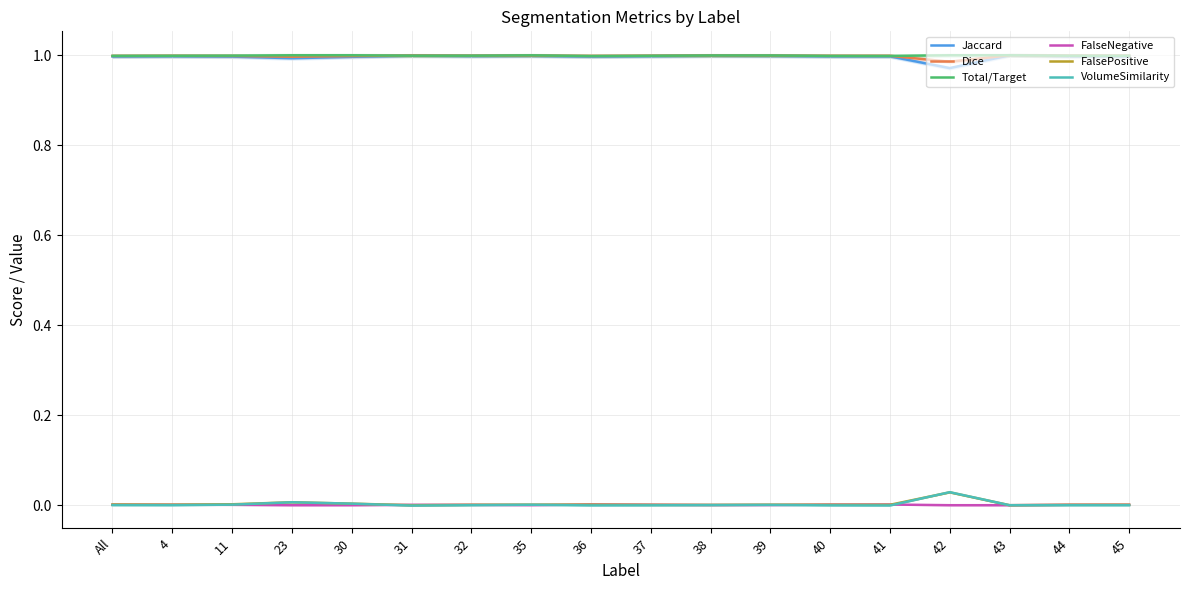

Rank the series by their maximum value, from lowest to highest.

FalseNegative, FalsePositive, VolumeSimilarity, Jaccard, Dice, Total/Target